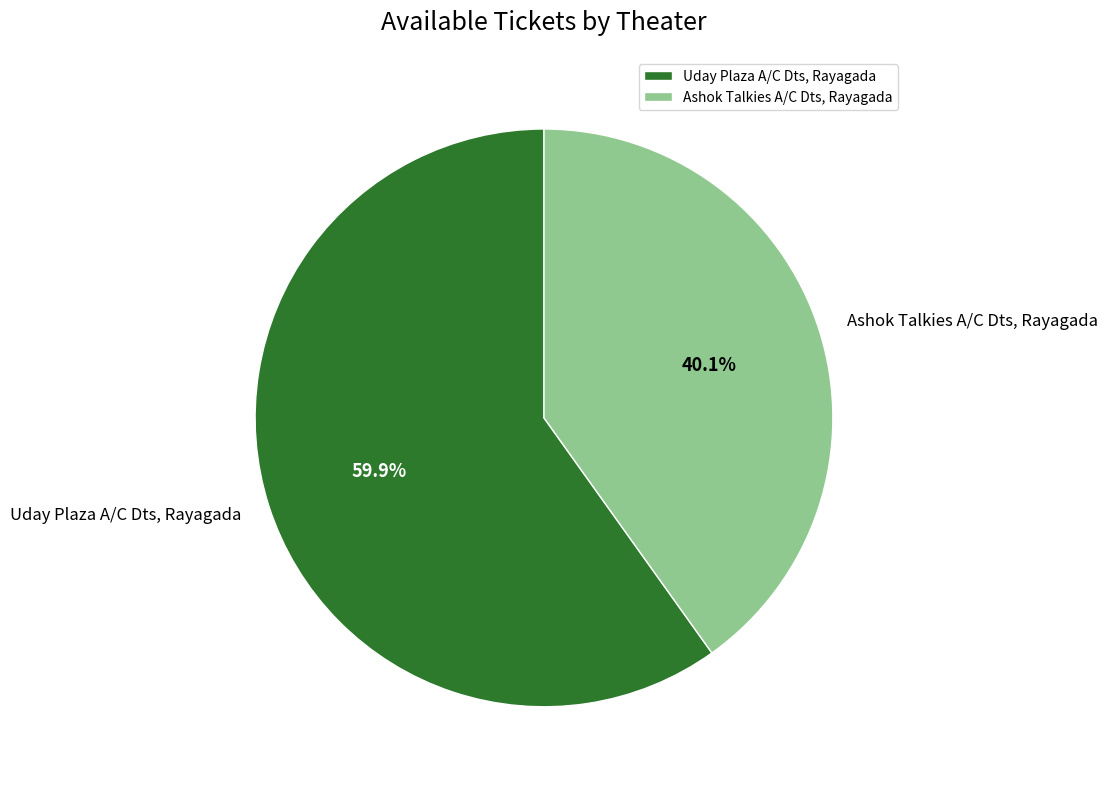

Rank the categories by value from highest to lowest.

Uday Plaza A/C Dts, Rayagada, Ashok Talkies A/C Dts, Rayagada